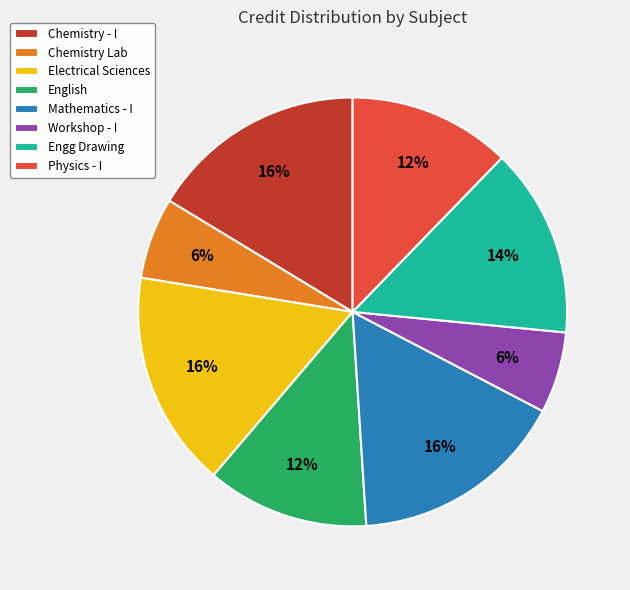

To the nearest percent, what is the average slice percentage?

12%